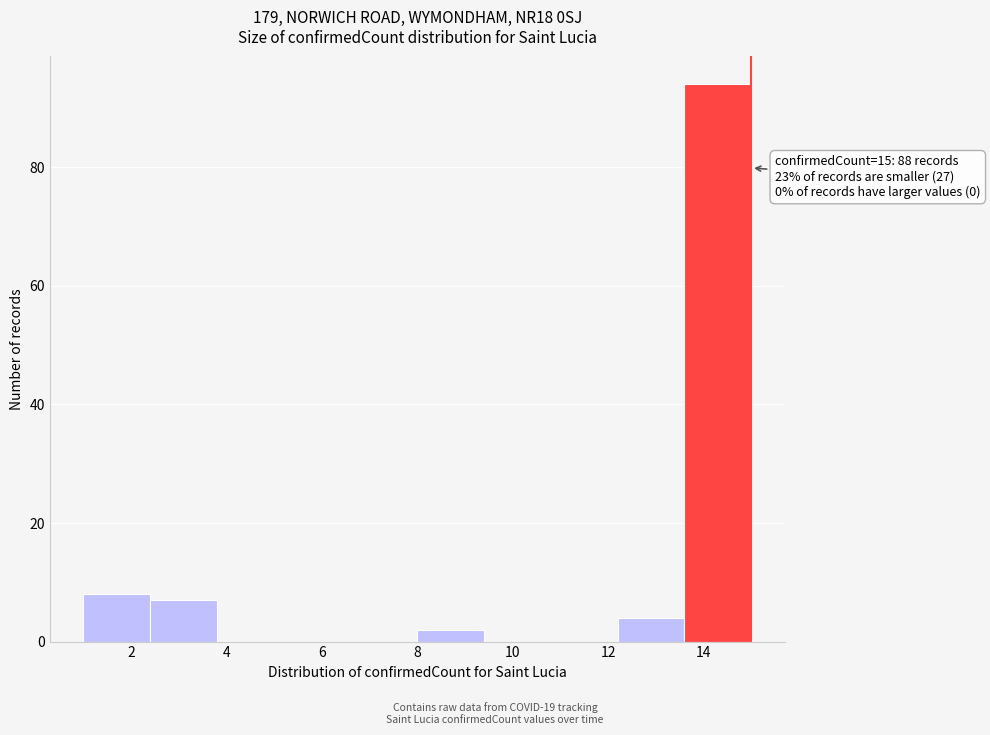

Which range on the x-axis has the tallest bar?

13.6 to 15.0